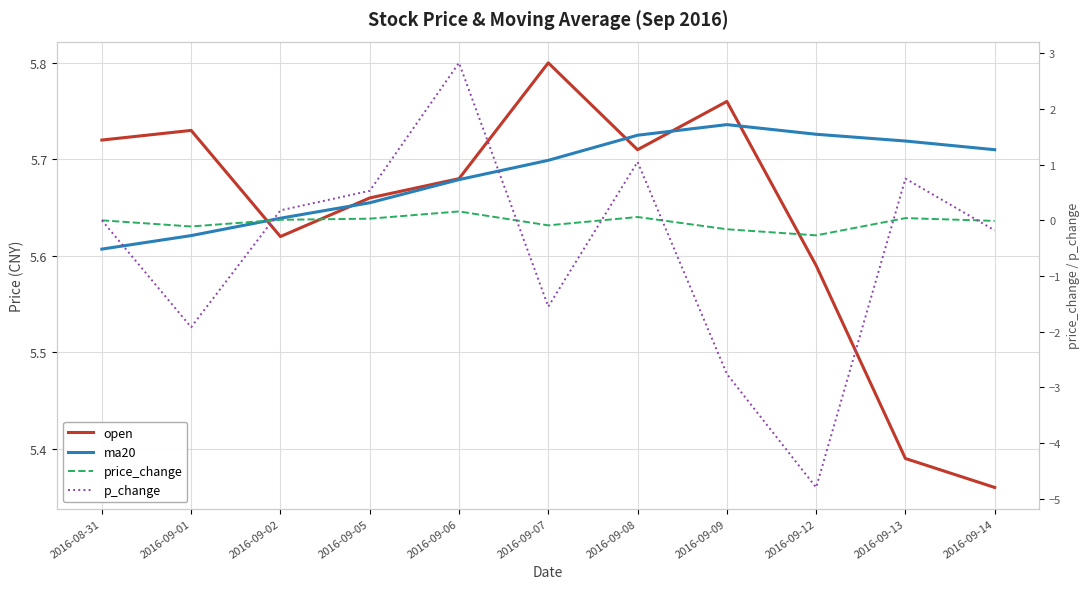

What is the label of the 7th point from the right?

2016-09-06